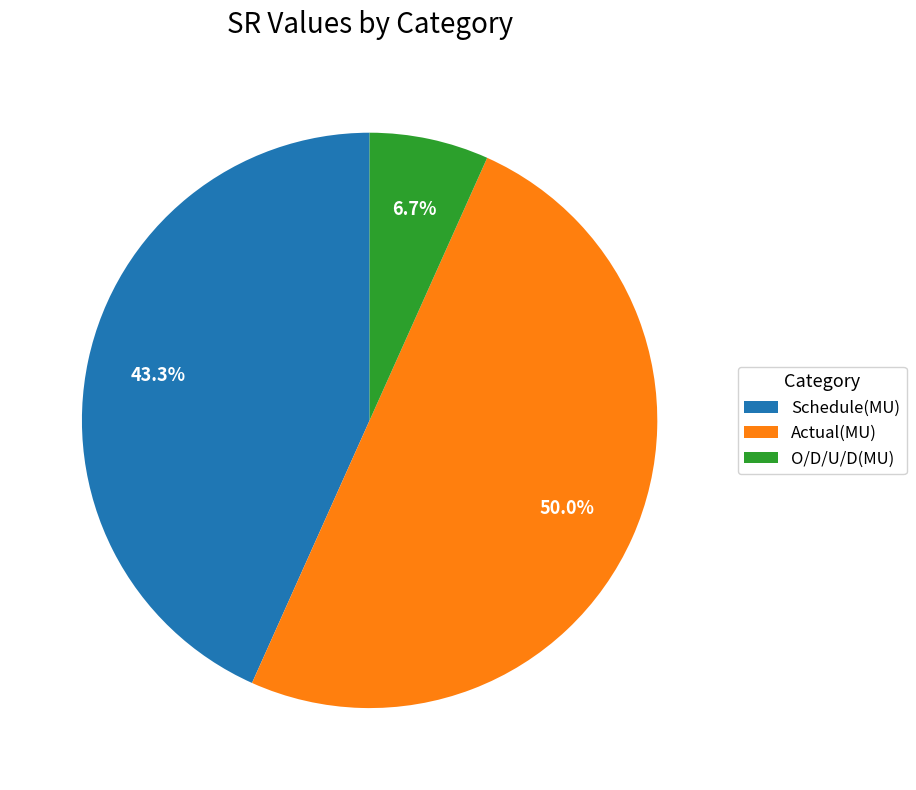

Which slice is the largest?

Actual(MU)